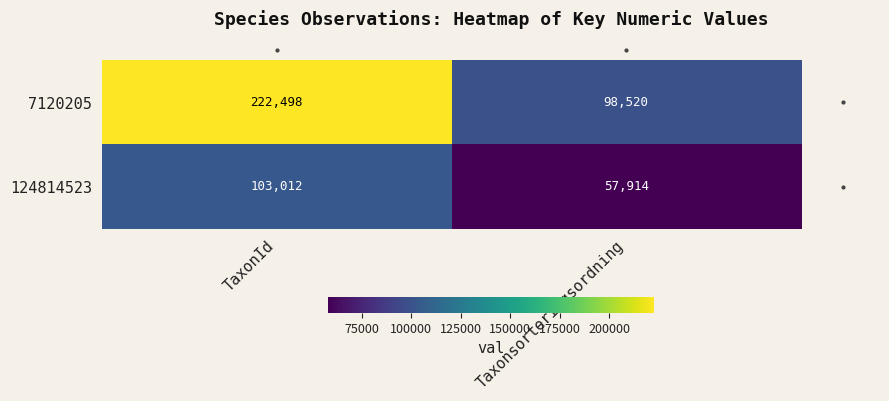

Which series changed the most between TaxonId and Taxonsorteringsordning?

7120205